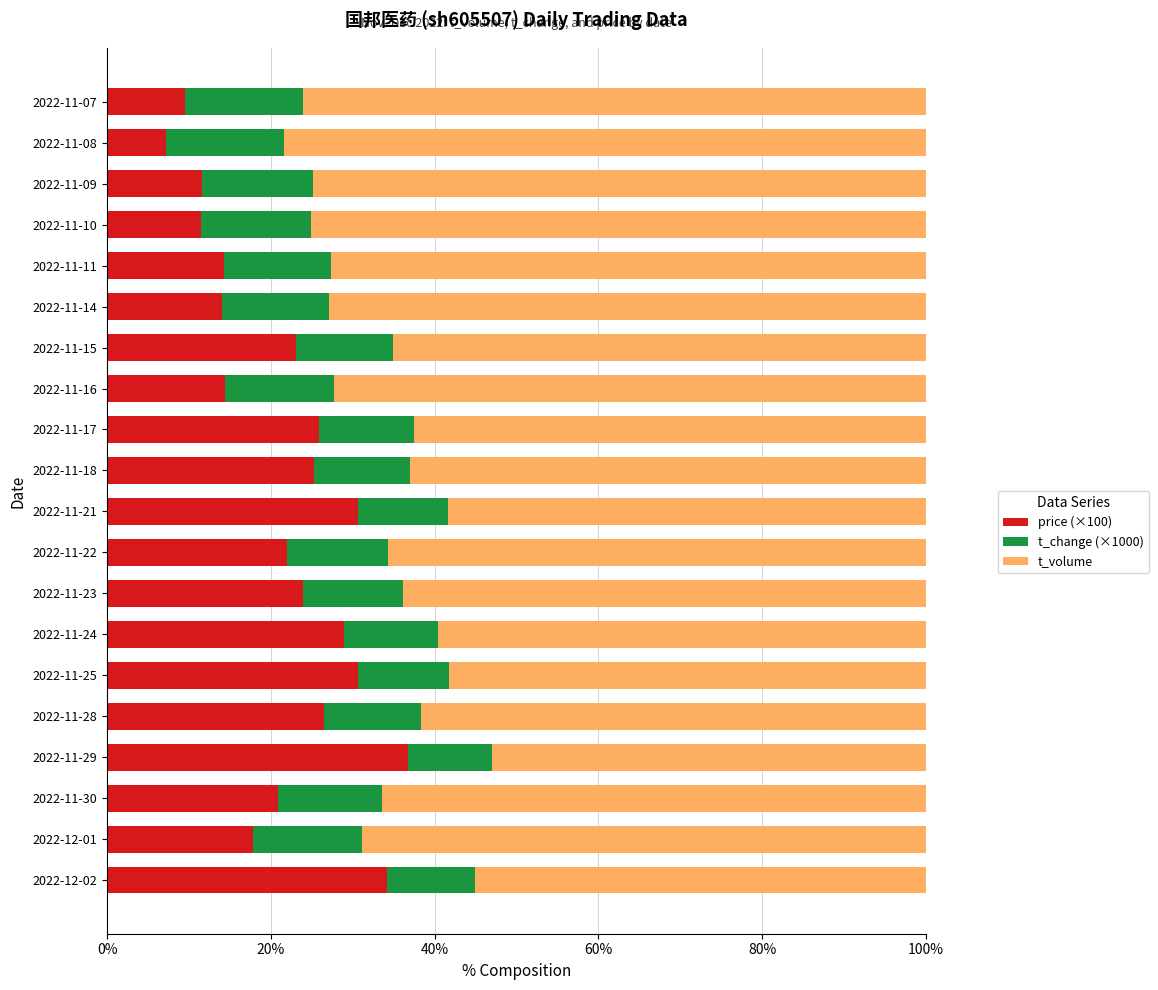

The value of price (×100) at 2022-12-02 is 34.2. True or false?

True